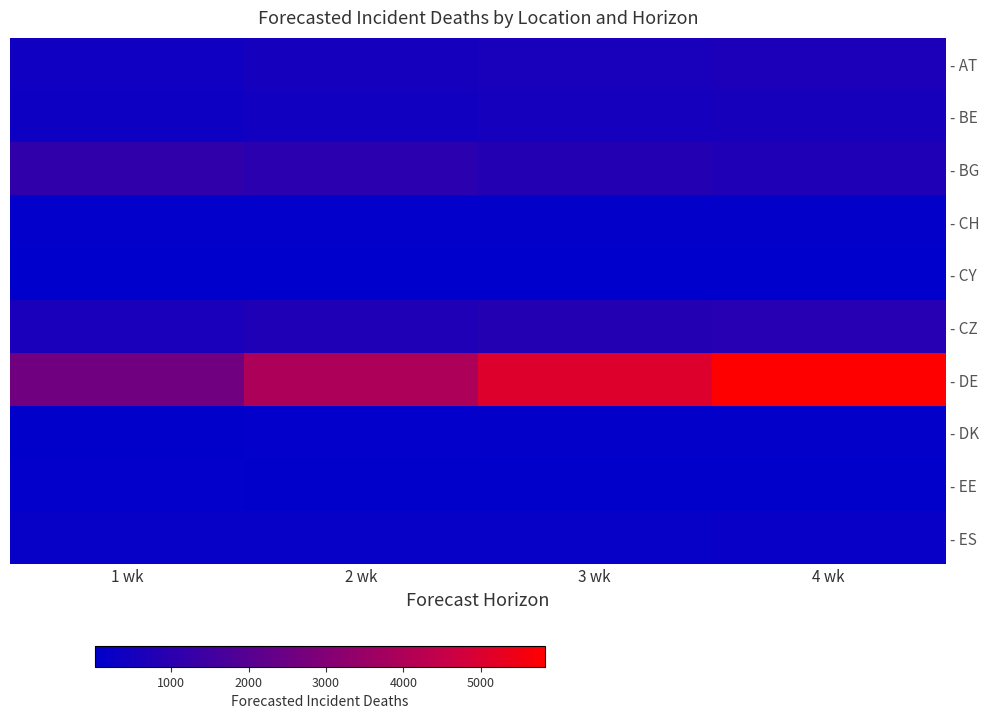

What is the total value across all series at 4 wk?

9082